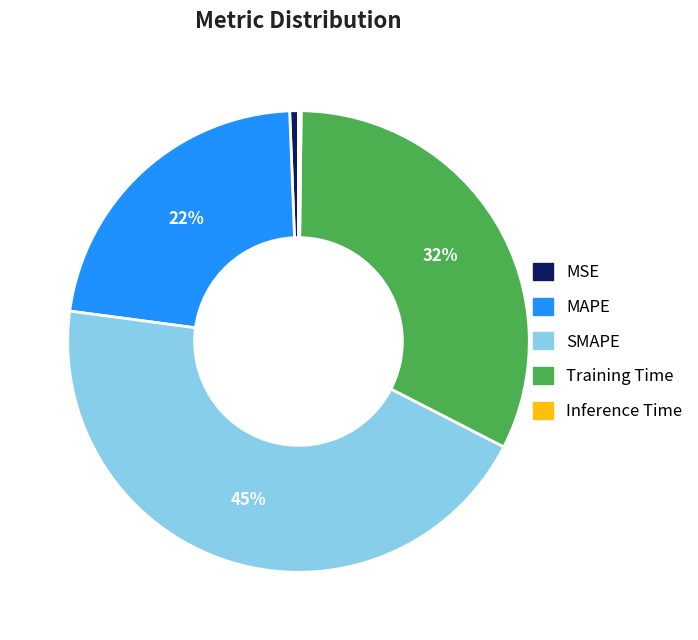

Which slice is the largest?

SMAPE